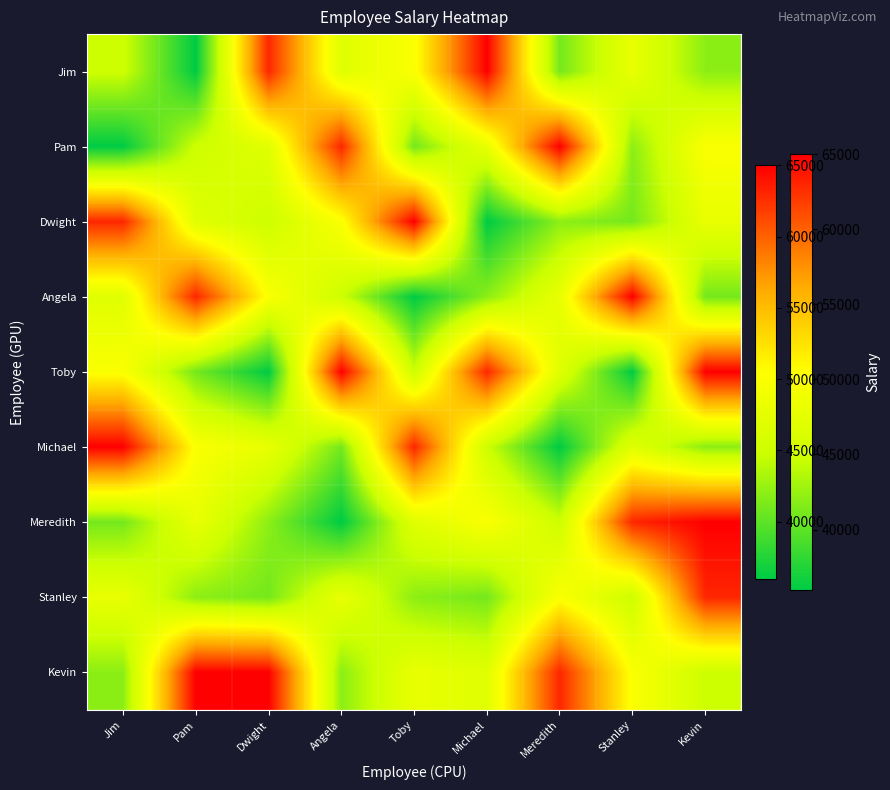

At how many categories does at least one series exceed 45616?

9